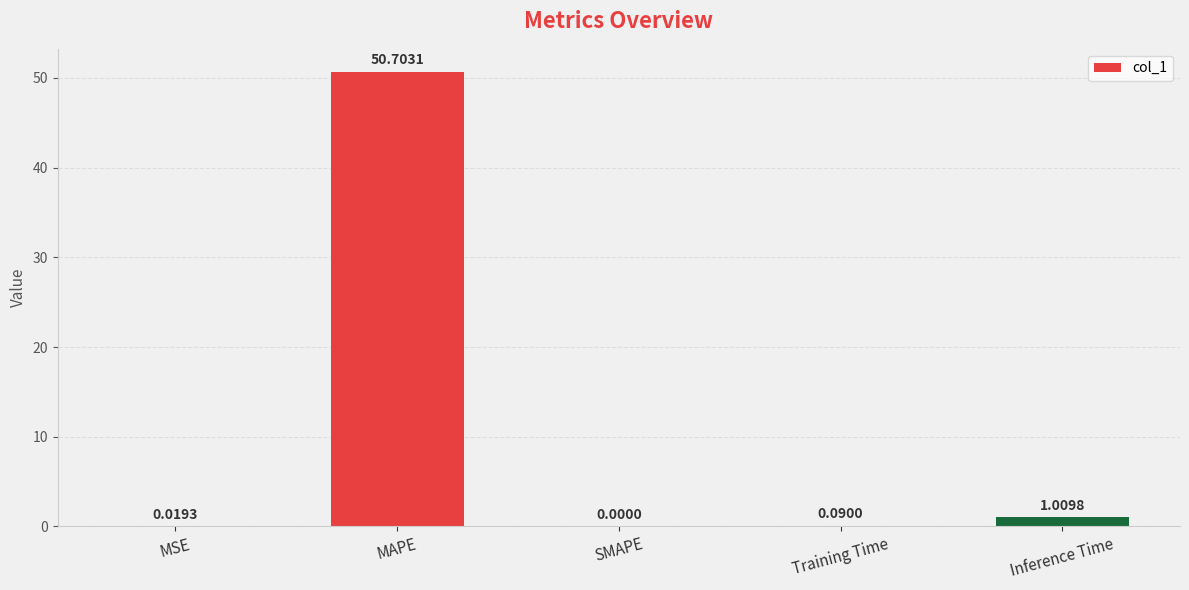

Where is the data nearest to the value 25?

Inference Time